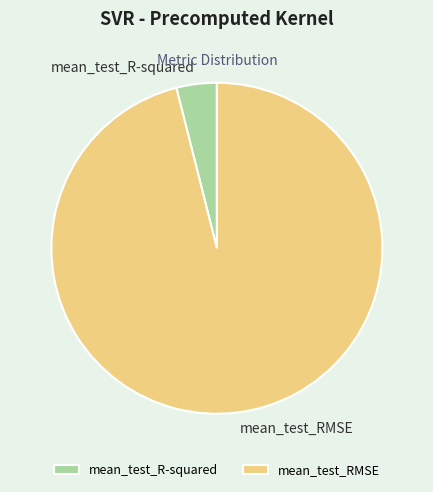

True or false: mean_test_R-squared accounts for 4% of the total.

True